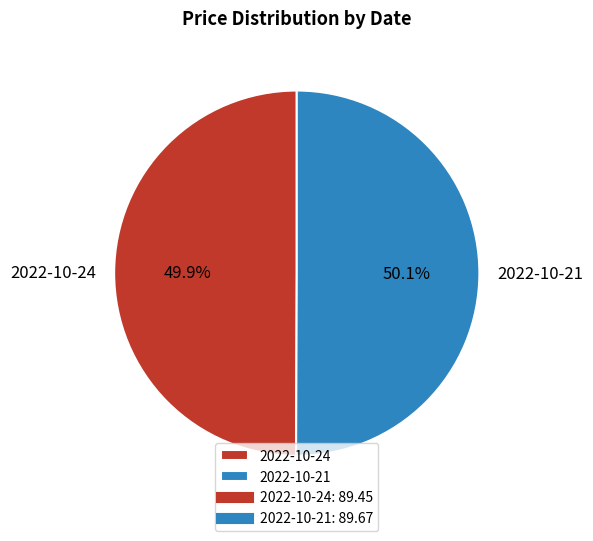

What is the ratio of the value at 2022-10-21 to the value at 2022-10-24?

1.0